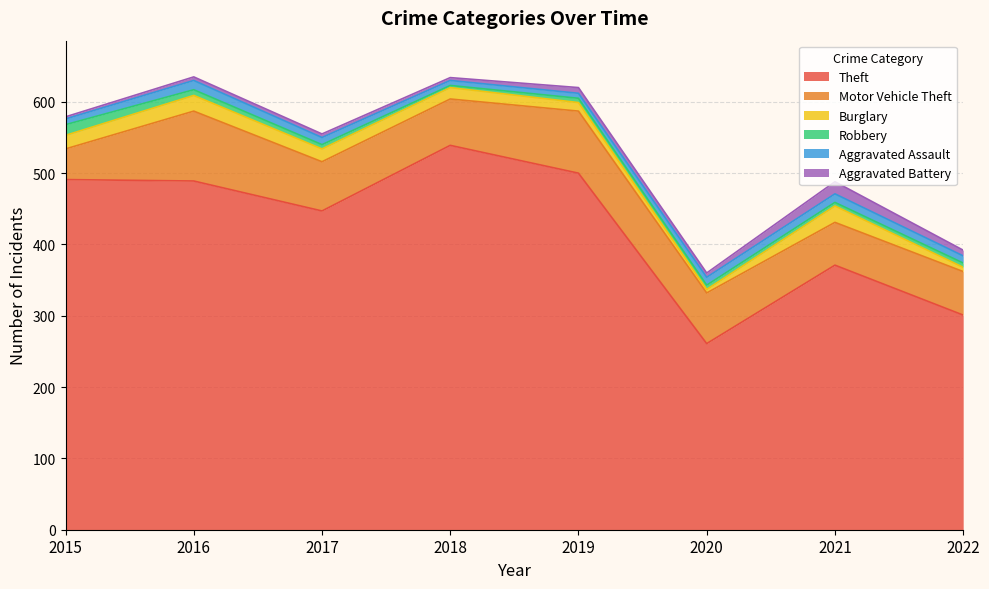

Reading left to right, extract all data points from this chart.

Theft: 2015=491	2016=489	2017=447	2018=539	2019=500	2020=261	2021=371	2022=301
Motor Vehicle Theft: 2015=43	2016=98	2017=69	2018=65	2019=87	2020=71	2021=60	2022=61
Burglary: 2015=19	2016=22	2017=18	2018=16	2019=12	2020=5	2021=23	2022=6
Robbery: 2015=15	2016=8	2017=6	2018=3	2019=6	2020=6	2021=5	2022=6
Aggravated Assault: 2015=8	2016=13	2017=10	2018=7	2019=7	2020=11	2021=12	2022=10
Aggravated Battery: 2015=3	2016=5	2017=5	2018=4	2019=8	2020=6	2021=17	2022=8